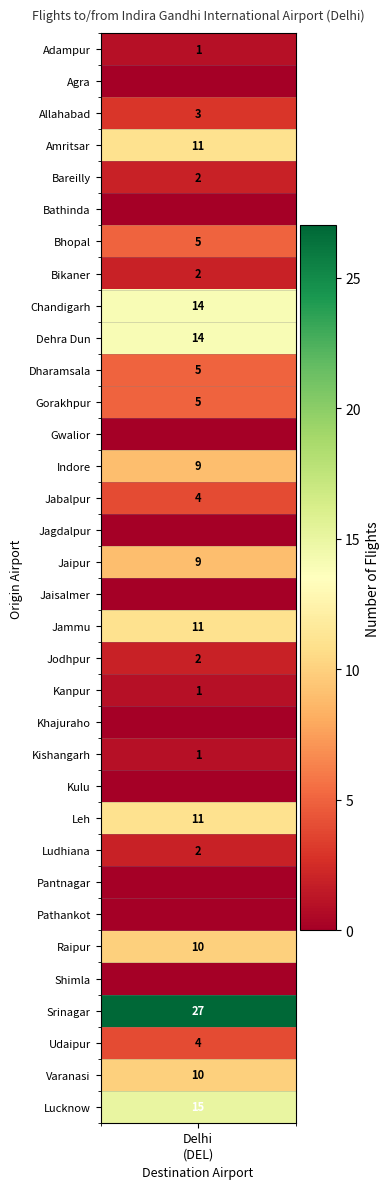

List the labels in order of value, smallest first.

1, 5, 12, 15, 17, 21, 23, 26, 27, 29, 0, 20, 22, 4, 7, 19, 25, 2, 14, 31, 6, 10, 11, 13, 16, 28, 32, 3, 18, 24, 8, 9, 33, 30